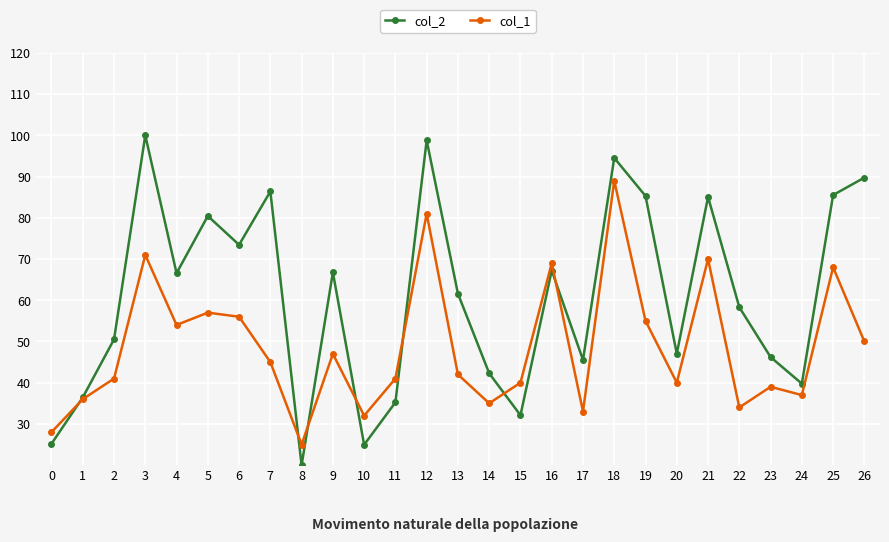

Which category has the lowest value in the col_2 series?

8